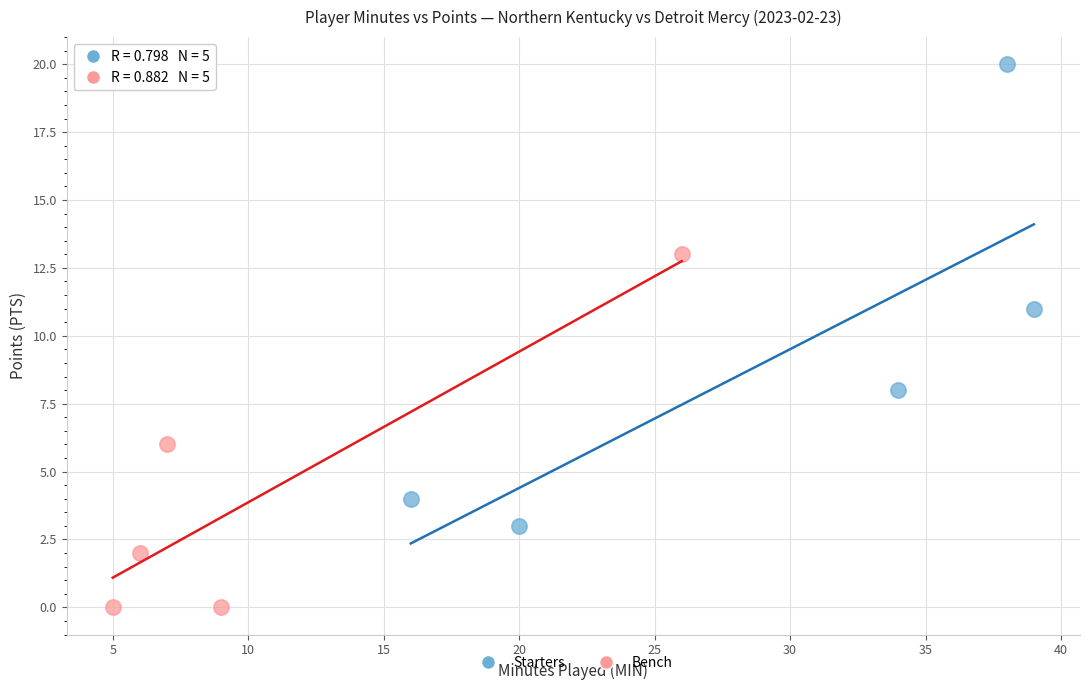

Which series has the widest spread of Y values?

Starters